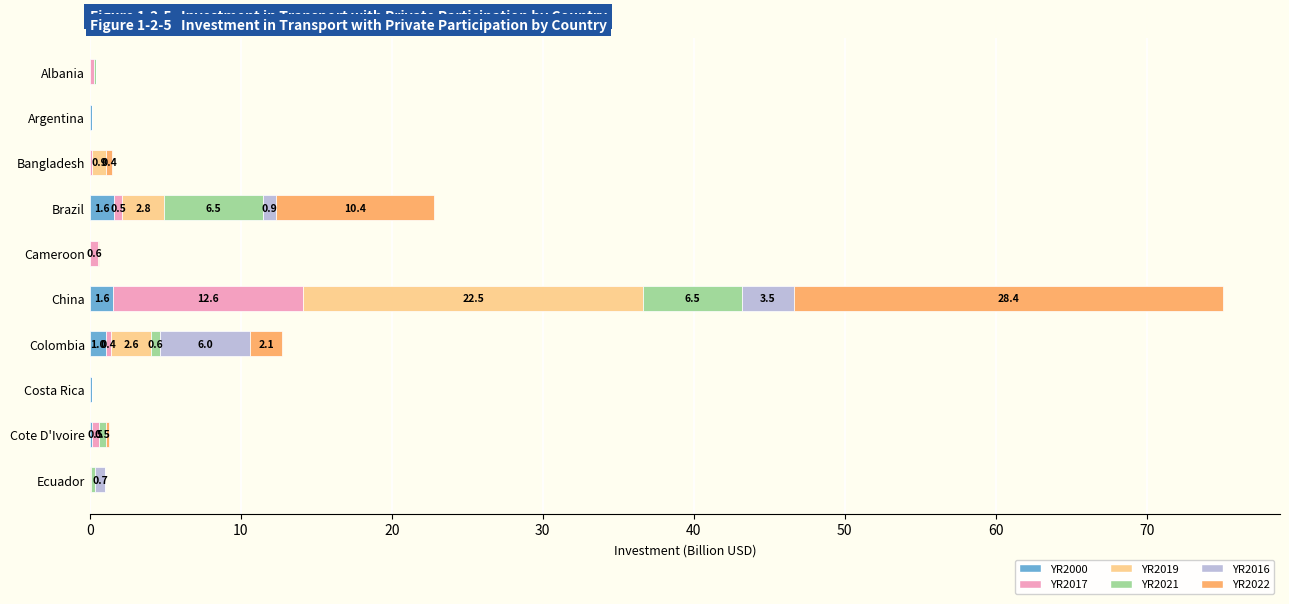

At which category is the sum across all series the highest?

China